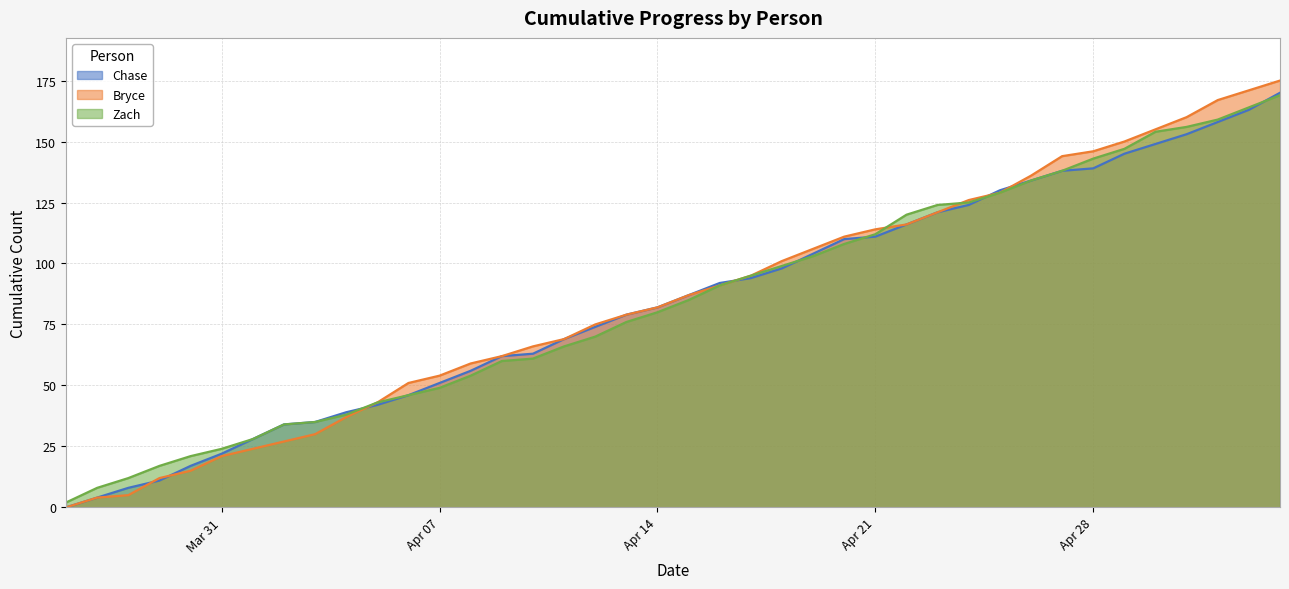

At which label does Chase first exceed 87?

2025-04-16